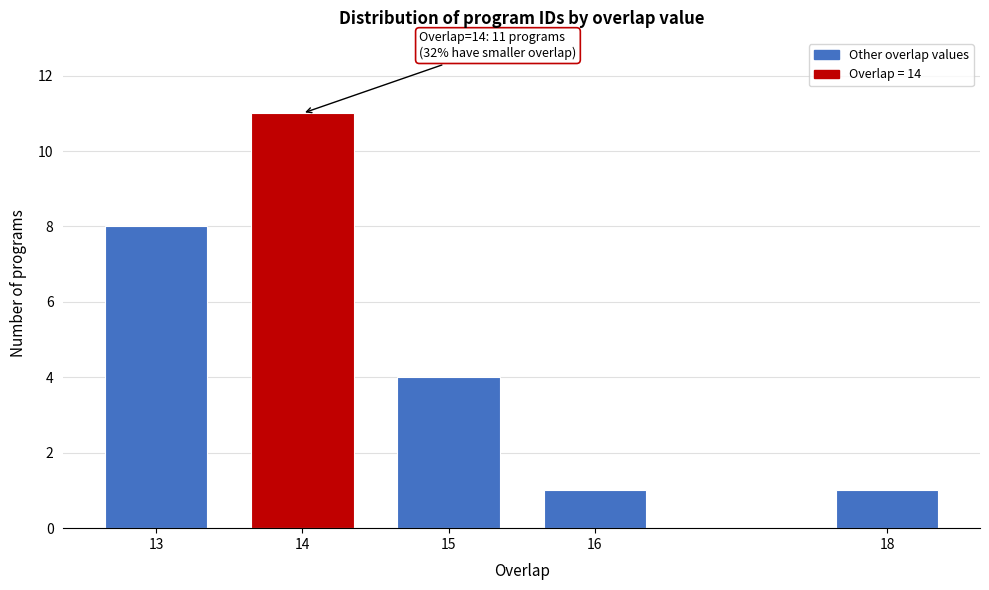

Reading left to right, what are all the values shown in this chart?

13=8	14=11	15=4	16=1	18=1